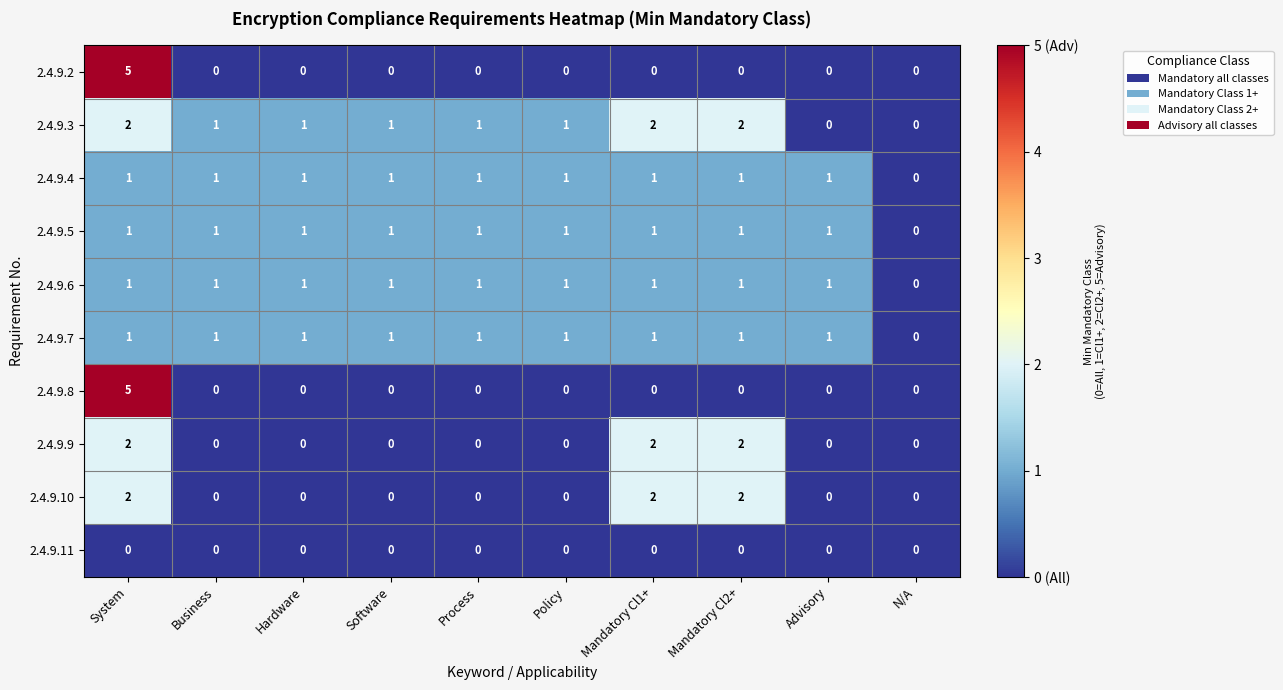

The 2.4.9.6 series shows 1 at Mandatory Cl1+. True or false?

True